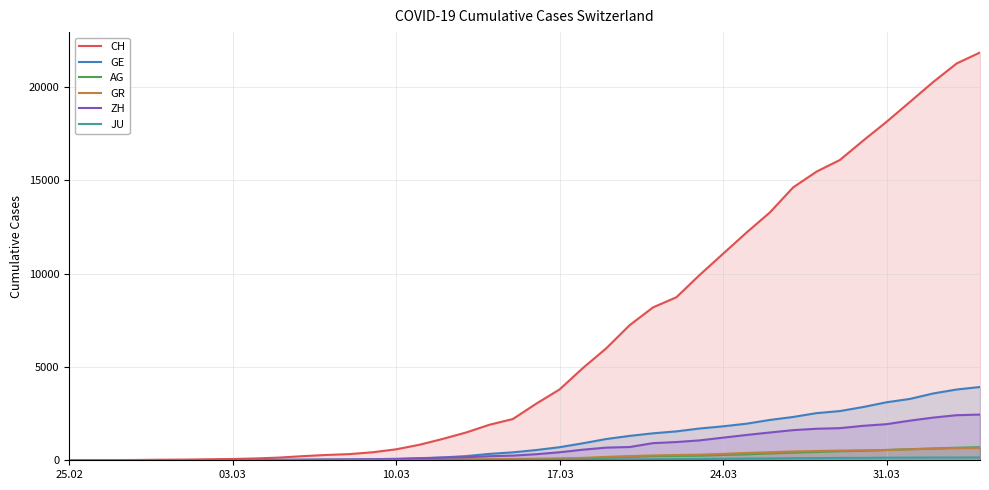

What is the maximum value for CH?

21855